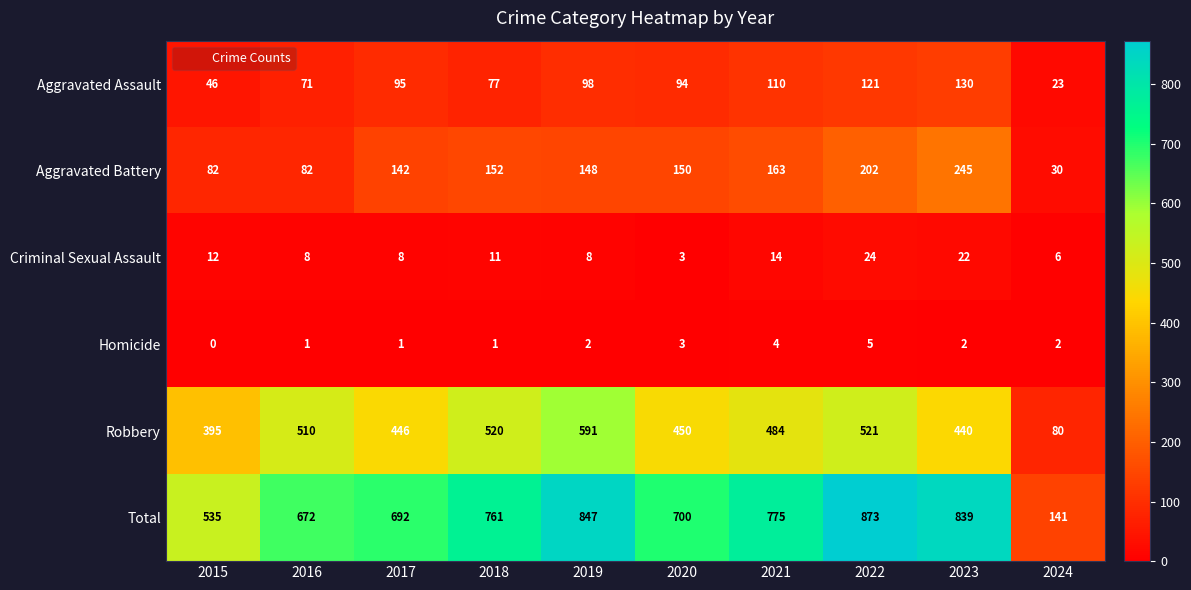

Which series has the widest spread of values?

Total